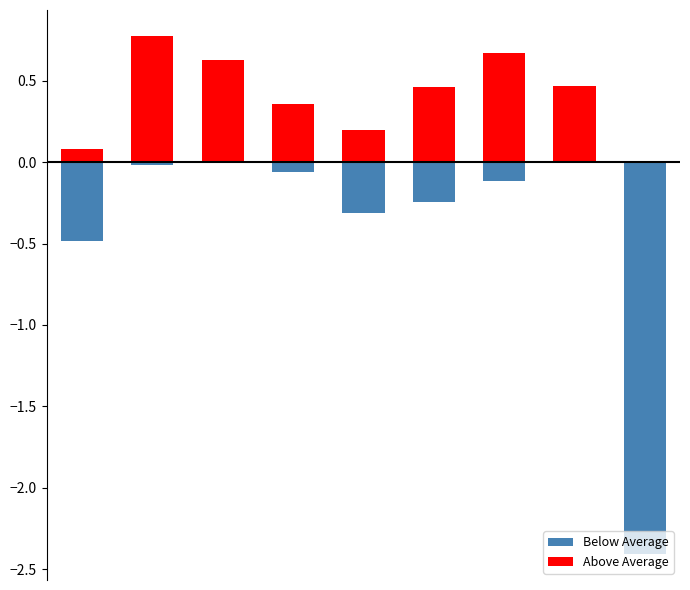

At which category is the sum across all series the highest?

1